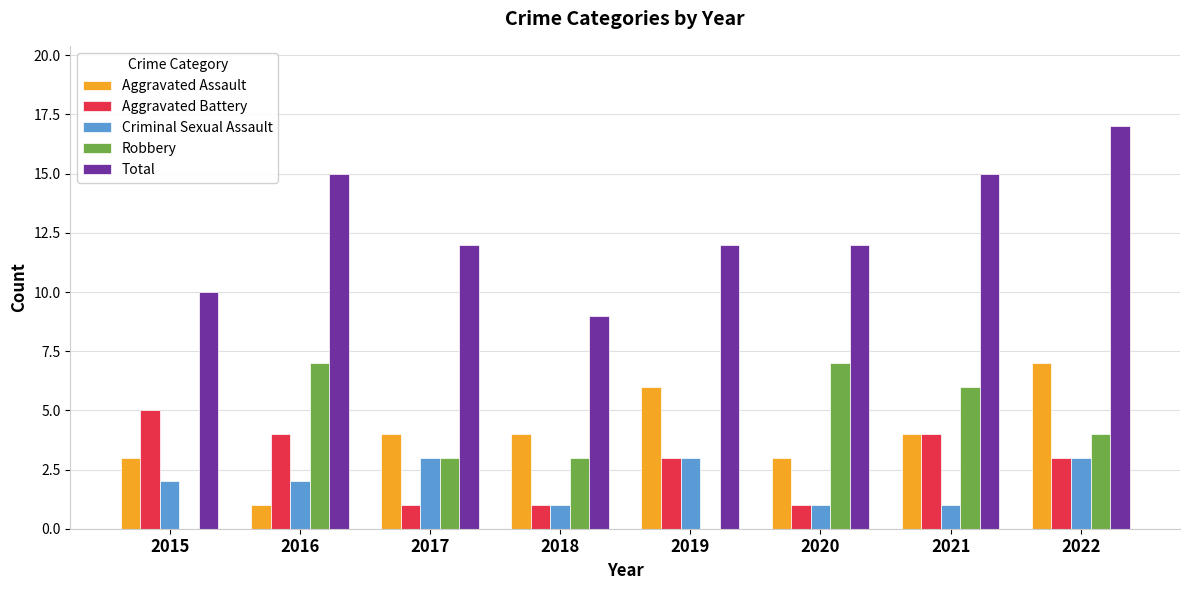

The value of Aggravated Assault at 2015 is 5. True or false?

False